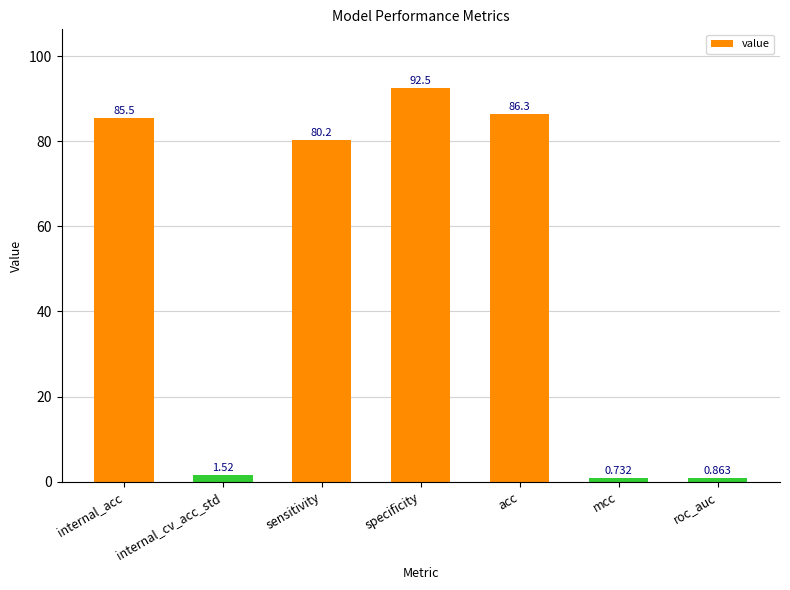

What is the label of the 3rd bar from the left?

sensitivity